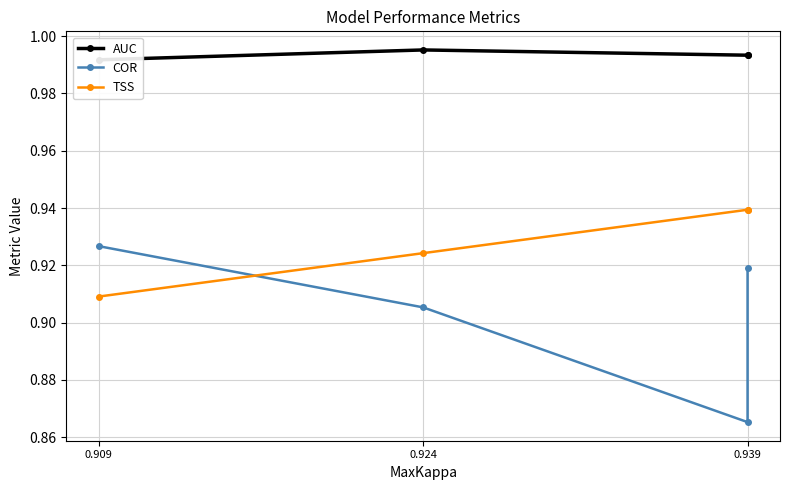

At which category is the sum across all series the highest?

0.939